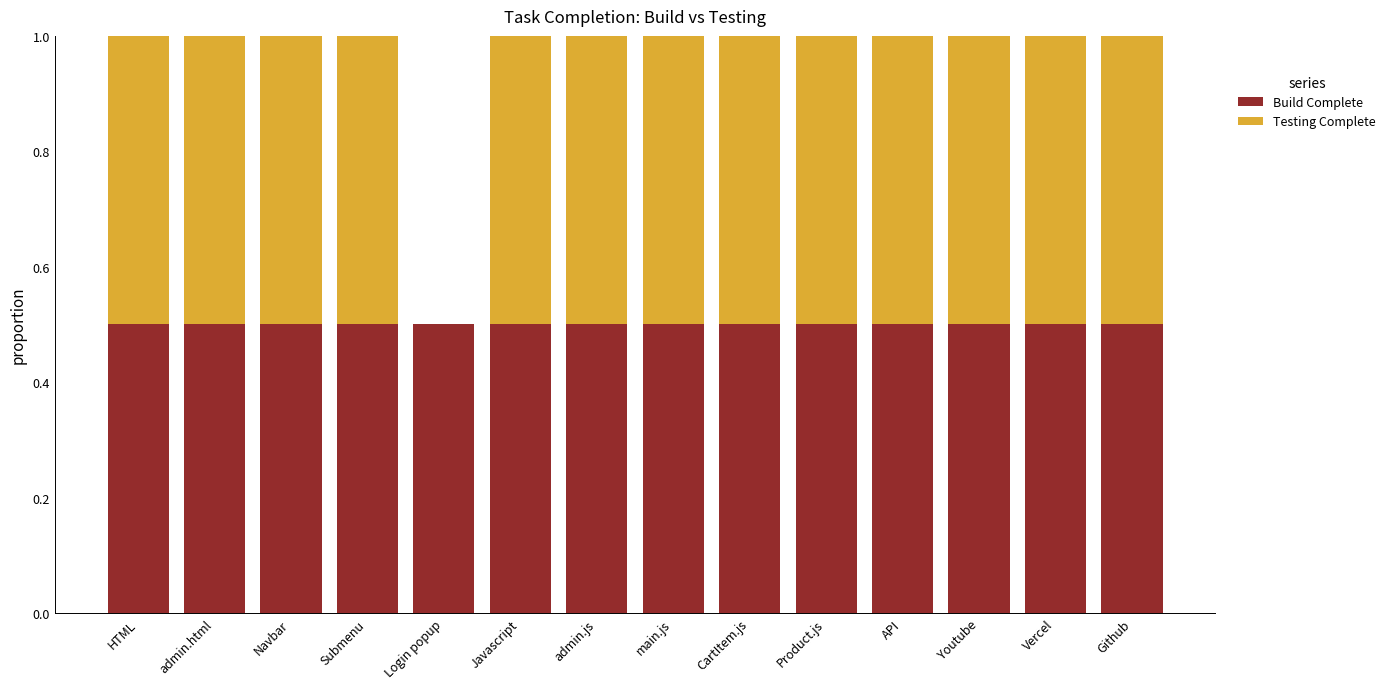

What is the maximum value for Build Complete?

0.5